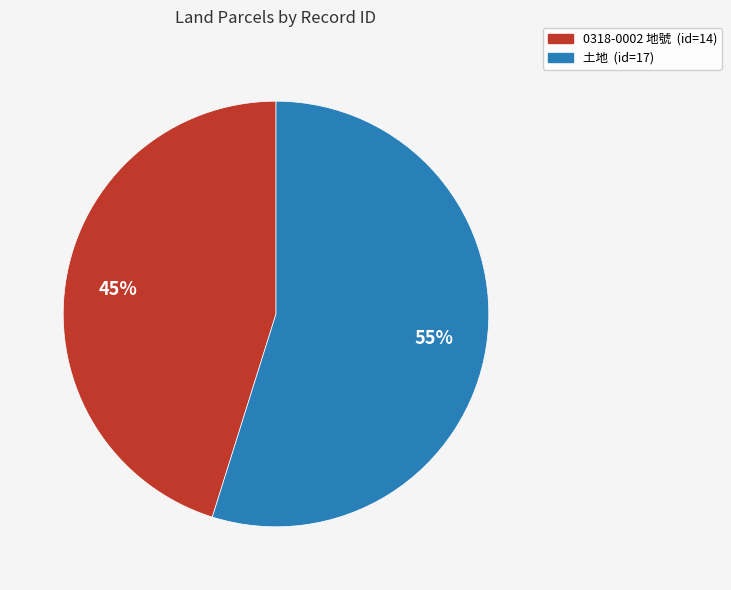

Is there a majority slice in this chart?

Yes